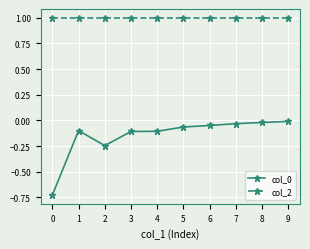

Which series has the largest total across all categories?

col_2